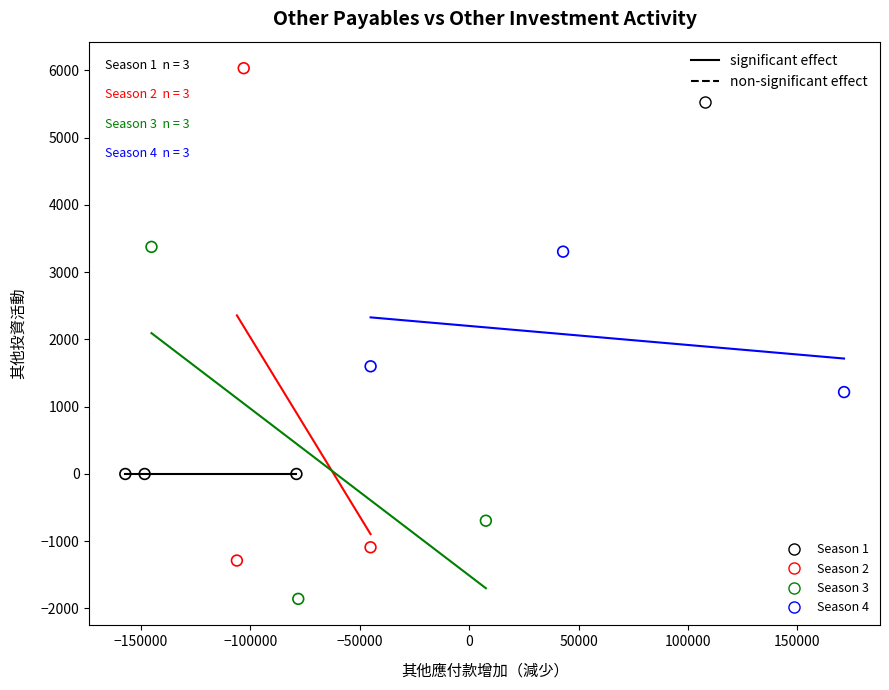

What are all the series names shown in the legend?

Season 1, Season 2, Season 3, Season 4